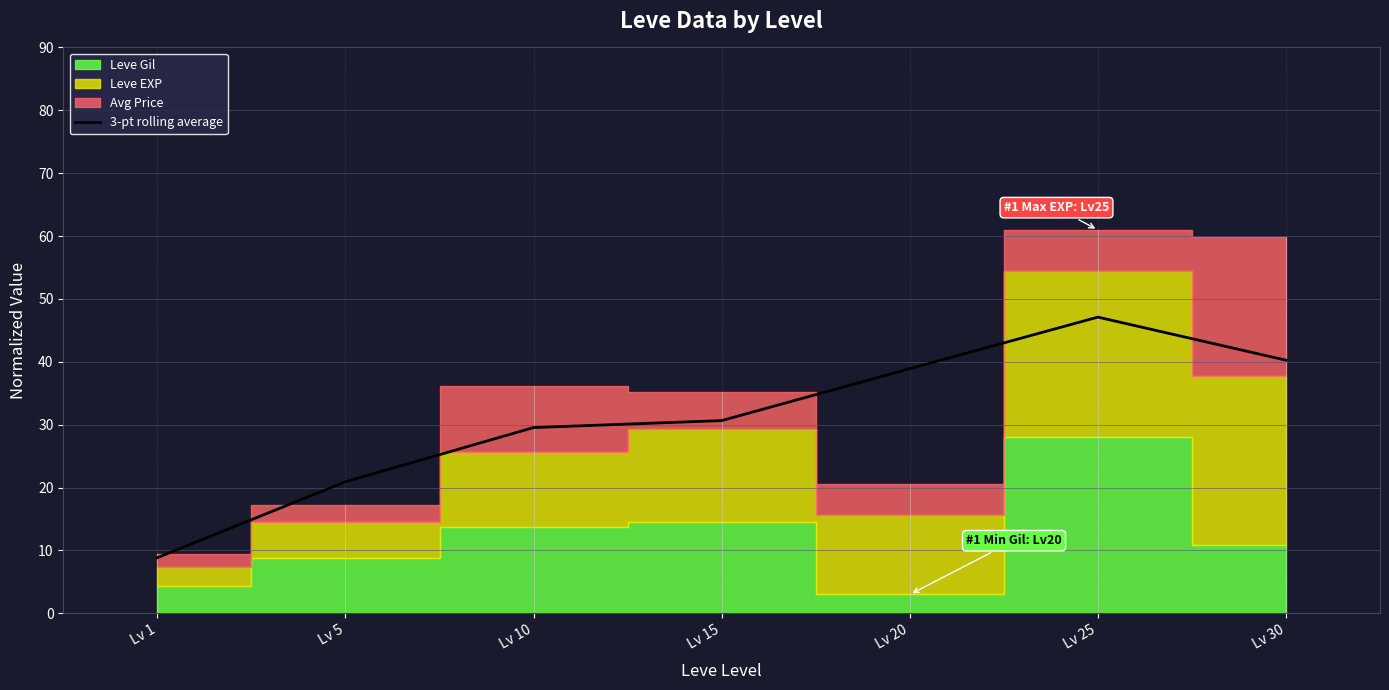

How many values are below 30?

3